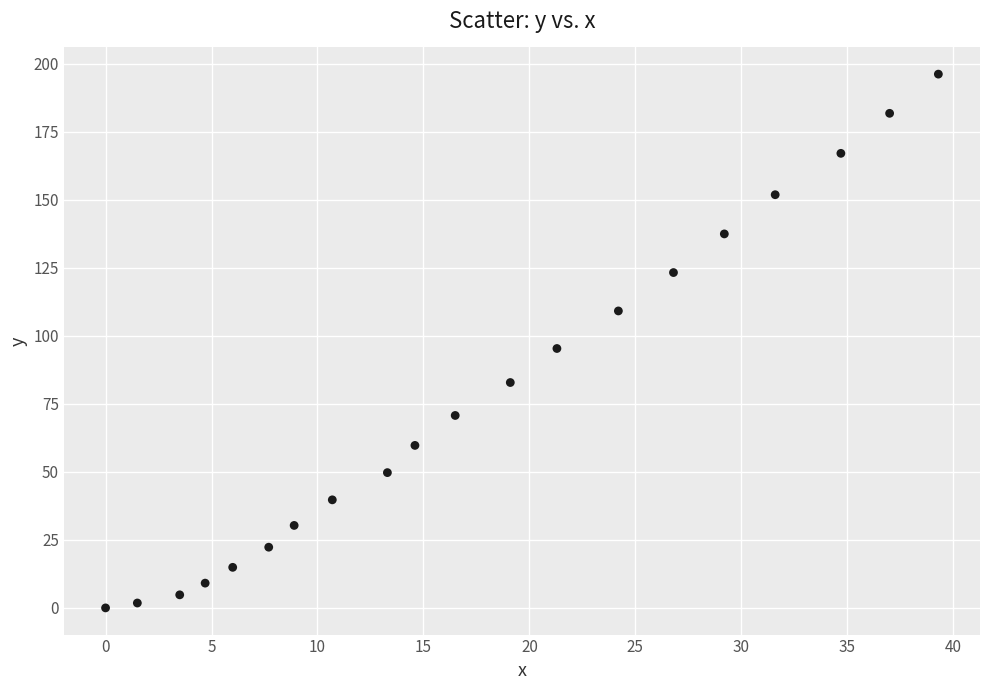

What is the range of X values (max minus min)?

39.3